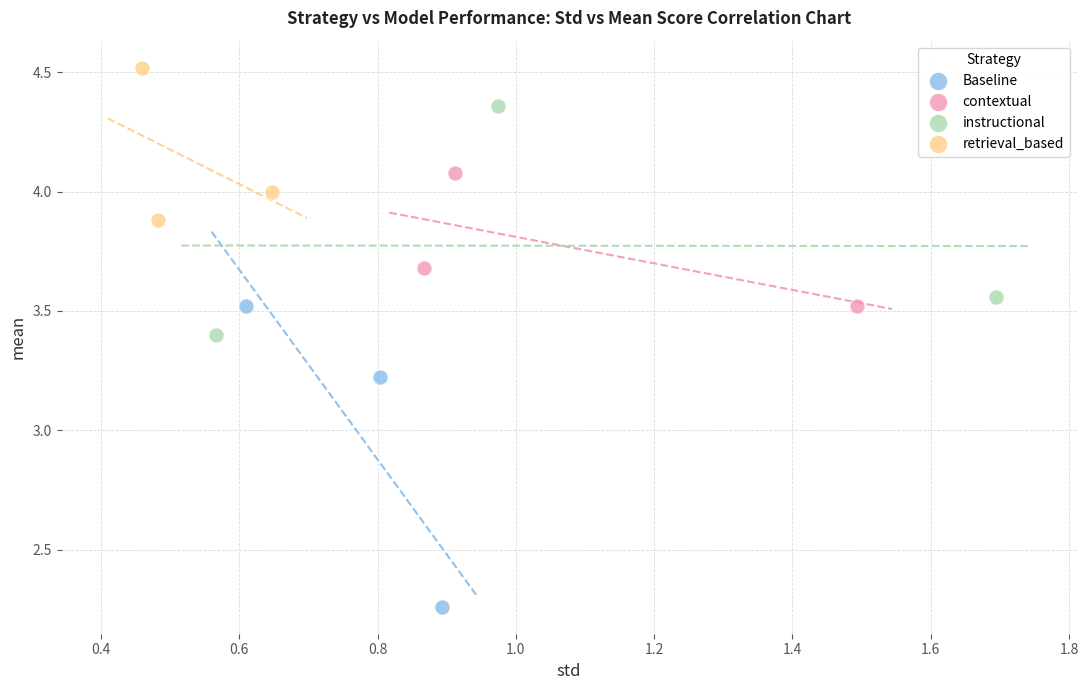

Which series has the largest Y range (max minus min)?

Baseline